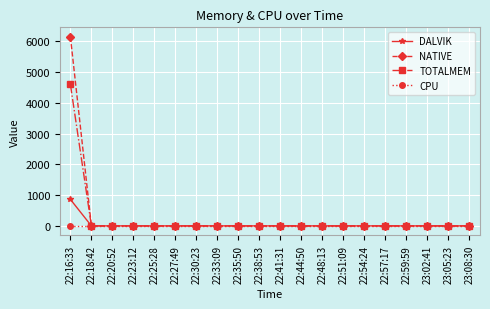

Reading left to right, list all the values displayed in this chart.

DALVIK: 22:16:33=861	22:18:42=0	22:20:52=0	22:23:12=0	22:25:28=0	22:27:49=0	22:30:23=0	22:33:09=0	22:35:50=0	22:38:53=0	22:41:31=0	22:44:50=0	22:48:13=0	22:51:09=0	22:54:24=0	22:57:17=0	22:59:59=0	23:02:41=0	23:05:23=0	23:08:30=0
NATIVE: 22:16:33=6144	22:18:42=0	22:20:52=0	22:23:12=0	22:25:28=0	22:27:49=0	22:30:23=0	22:33:09=0	22:35:50=0	22:38:53=0	22:41:31=0	22:44:50=0	22:48:13=0	22:51:09=0	22:54:24=0	22:57:17=0	22:59:59=0	23:02:41=0	23:05:23=0	23:08:30=0
TOTALMEM: 22:16:33=4595	22:18:42=0	22:20:52=0	22:23:12=0	22:25:28=0	22:27:49=0	22:30:23=0	22:33:09=0	22:35:50=0	22:38:53=0	22:41:31=0	22:44:50=0	22:48:13=0	22:51:09=0	22:54:24=0	22:57:17=0	22:59:59=0	23:02:41=0	23:05:23=0	23:08:30=0
CPU: 22:16:33=0	22:18:42=0	22:20:52=0	22:23:12=0	22:25:28=0	22:27:49=0	22:30:23=0	22:33:09=0	22:35:50=0	22:38:53=0	22:41:31=0	22:44:50=0	22:48:13=0	22:51:09=0	22:54:24=0	22:57:17=0	22:59:59=0	23:02:41=0	23:05:23=0	23:08:30=0